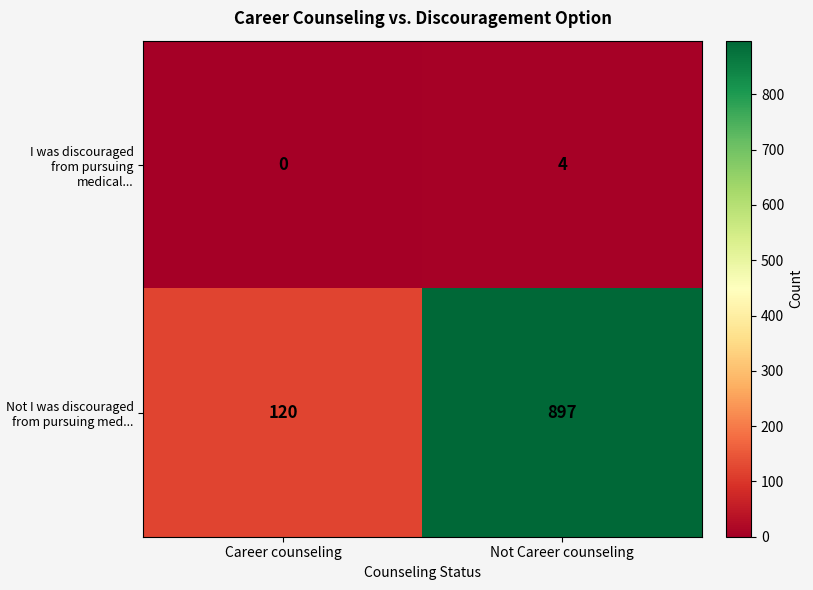

Which series has the largest range (max minus min)?

Not I was discouraged from pursuing med...